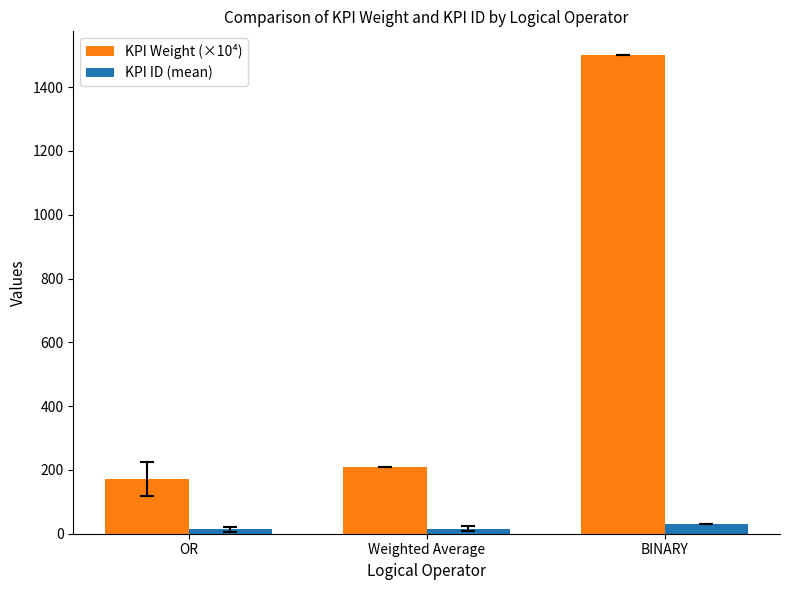

What value does the KPI ID (mean) series have at OR?

13.7